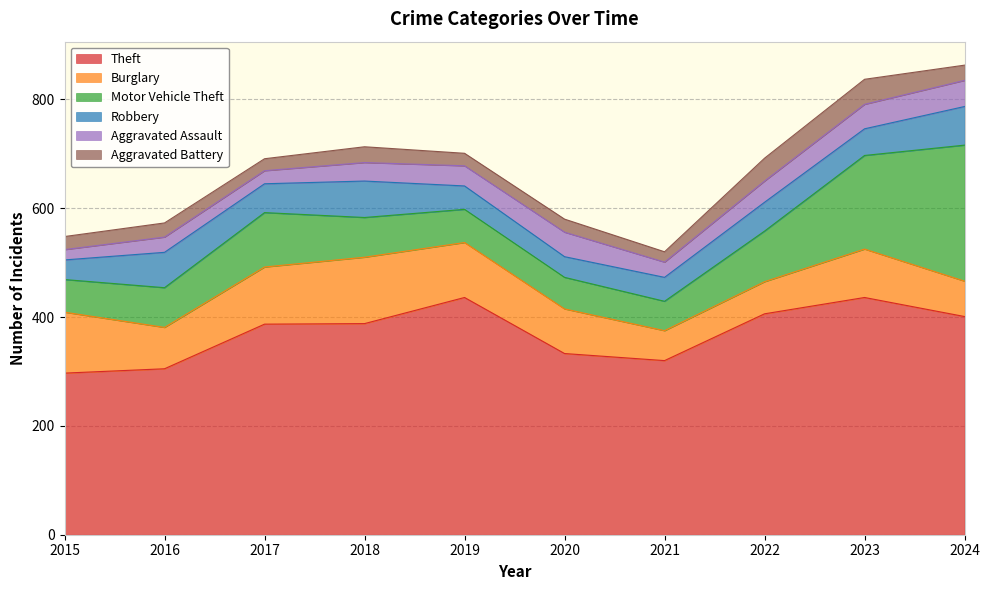

The Aggravated Battery series shows 44 at 2018. True or false?

False